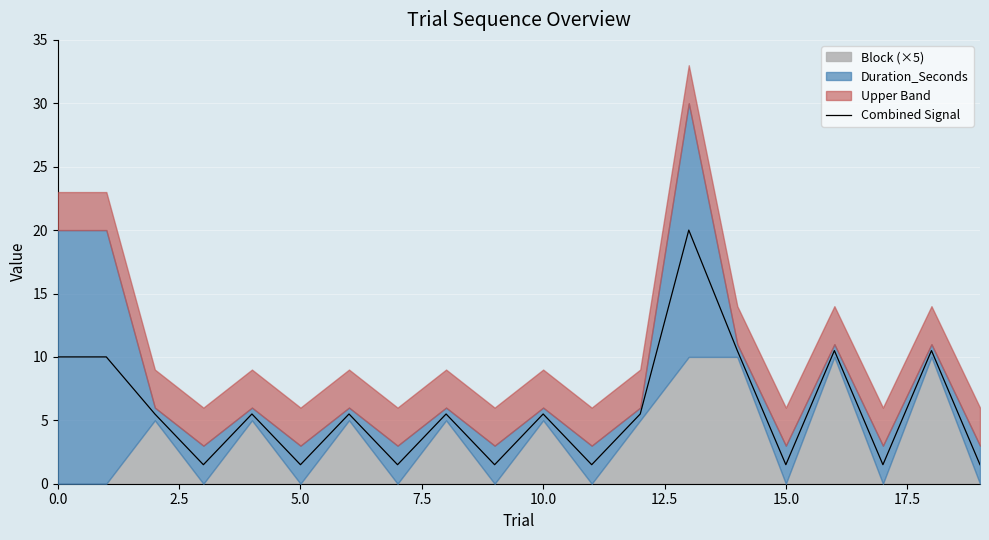

The Combined Signal series shows 3.9 at 0.0. True or false?

False